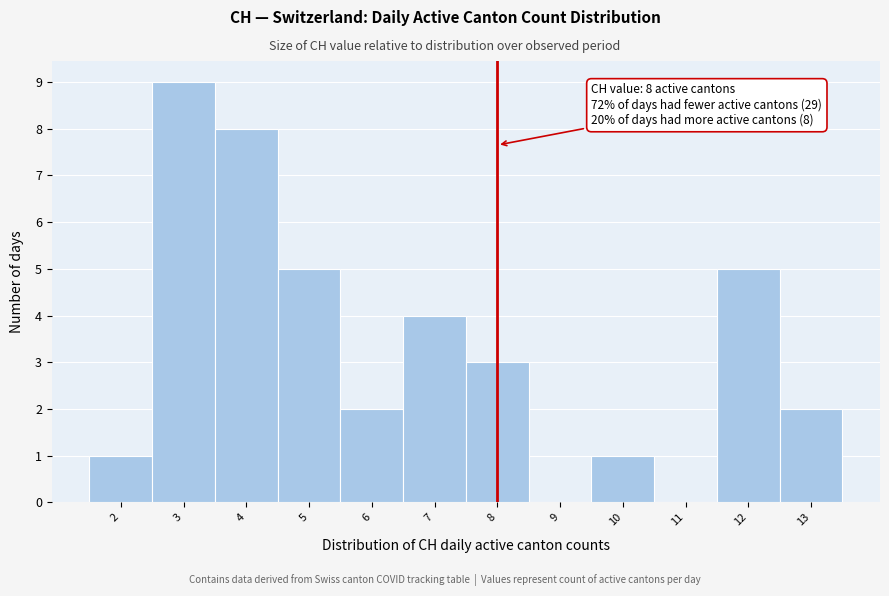

Which range on the x-axis has the tallest bar?

2.5 to 3.5